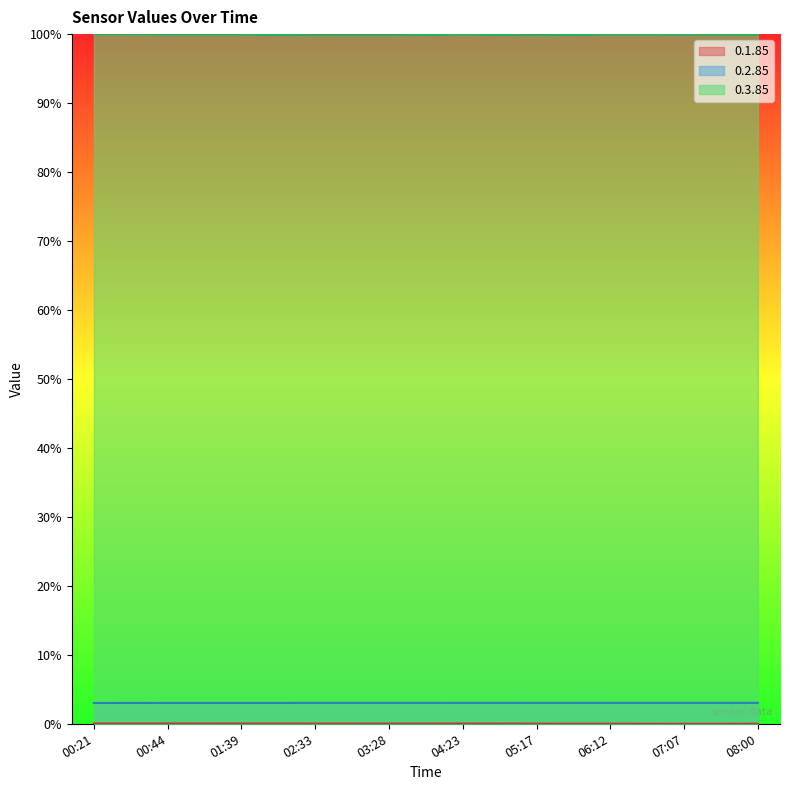

Where is 0.2.85 nearest to the value 3?

00:21